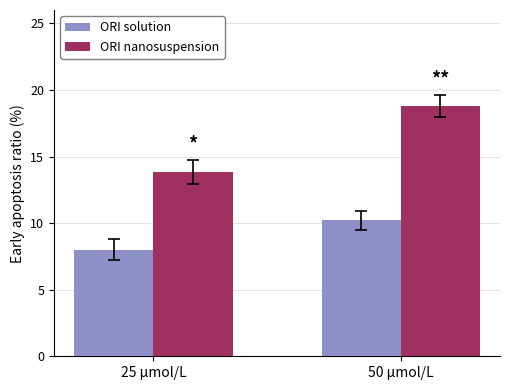

What is the label of the 1st bar from the right?

50 μmol/L